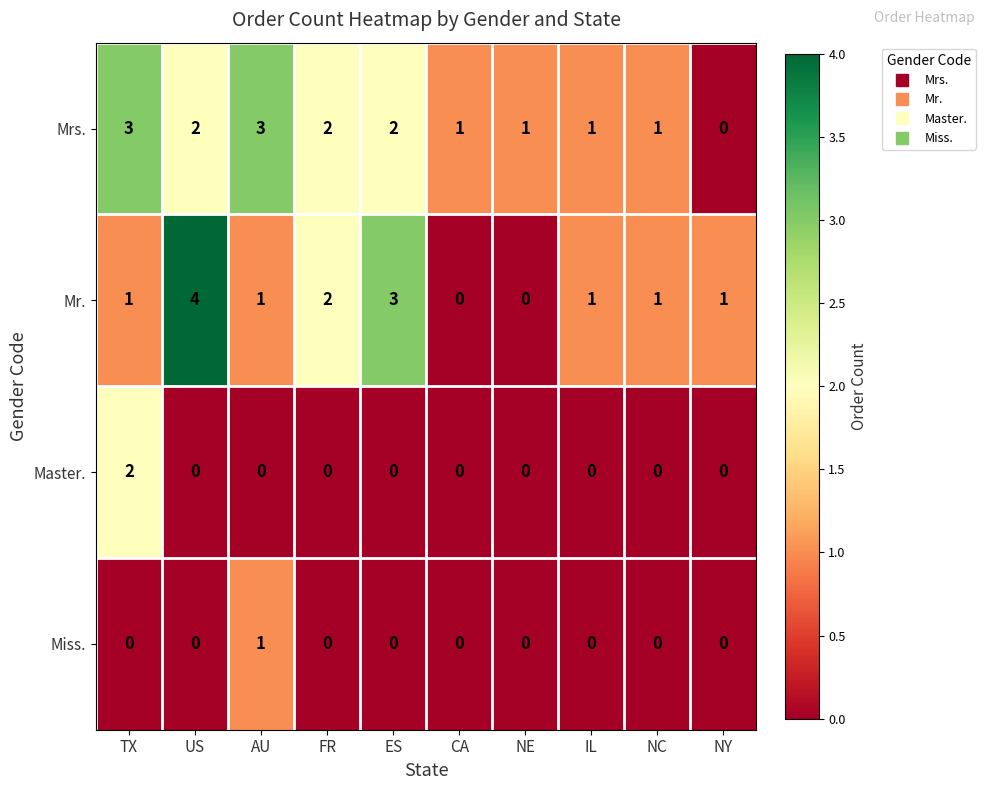

What is the sum of all Mrs. values?

16